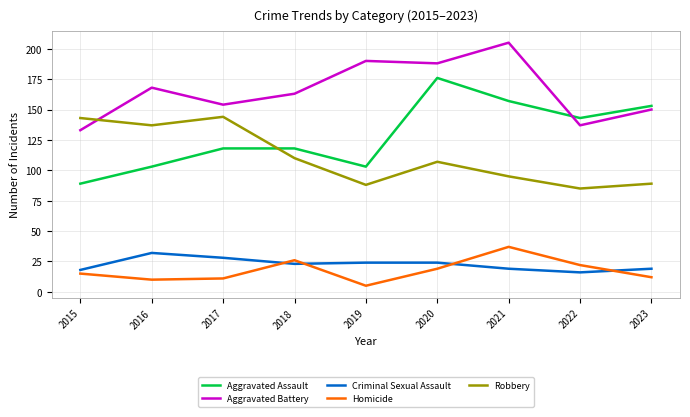

What is the total value across all series at 2023?

423